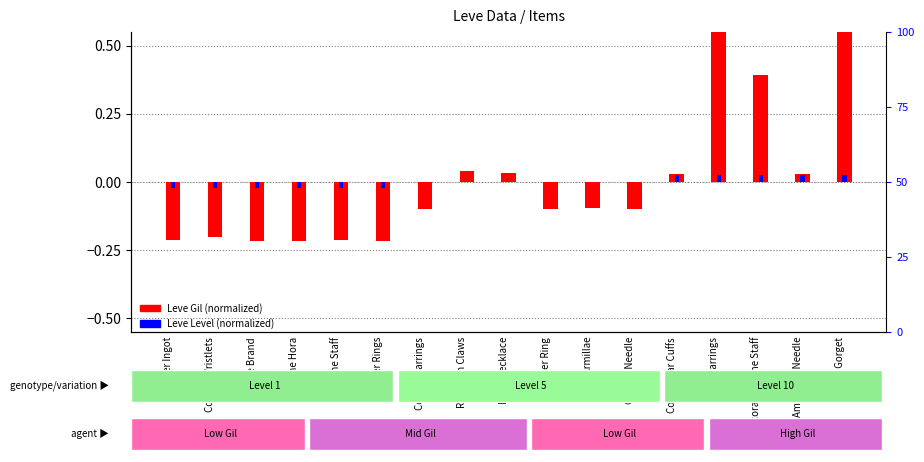

Does the chart contain any negative values?

Yes